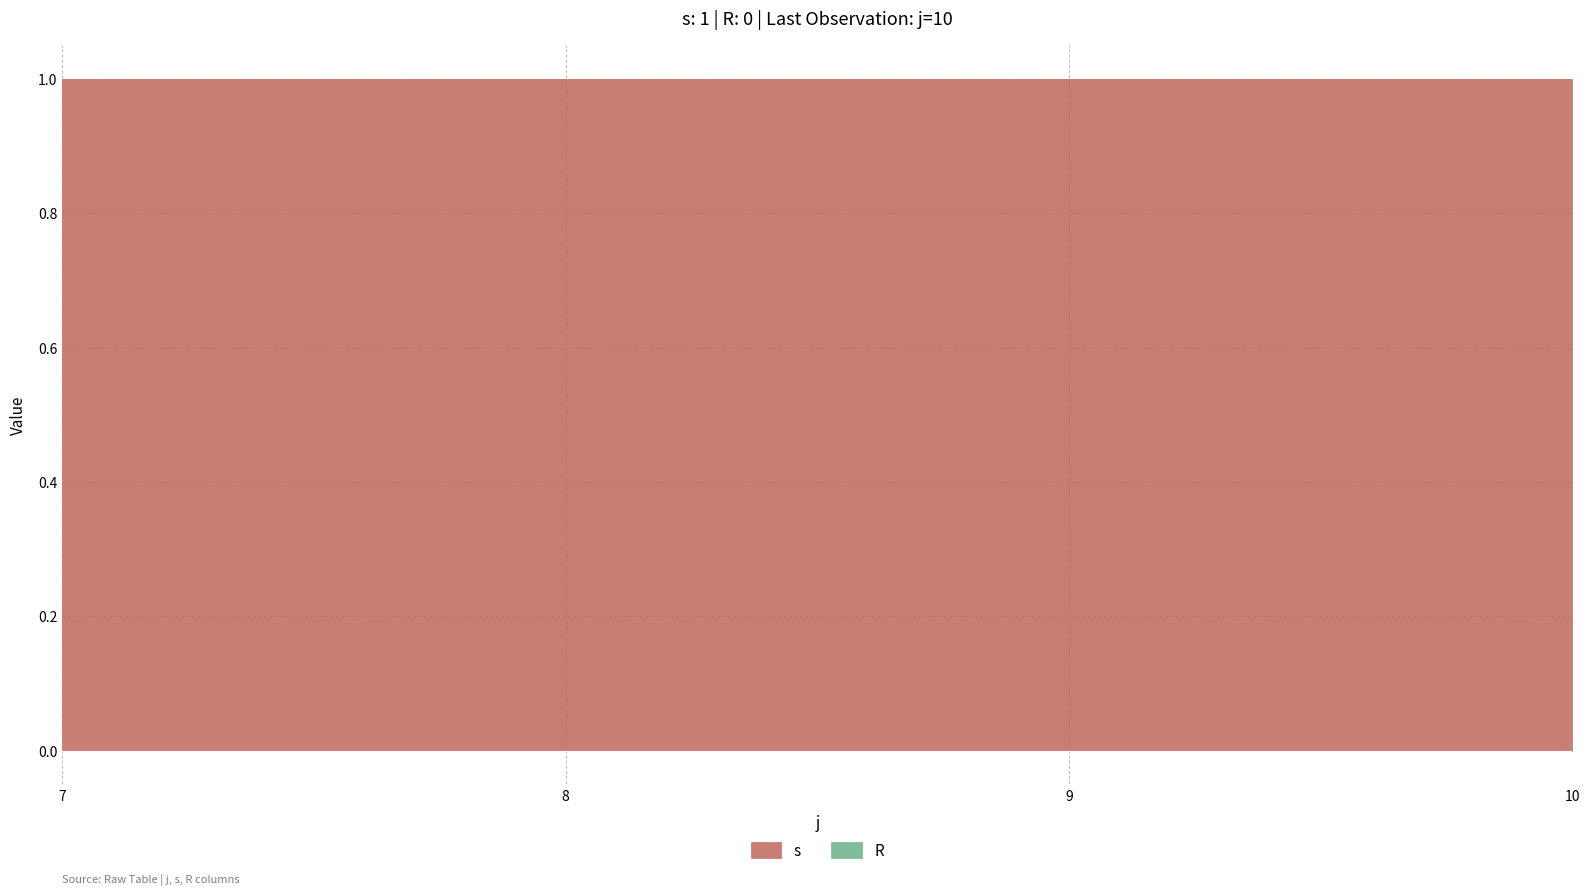

What is the total value across all series at 10?

1